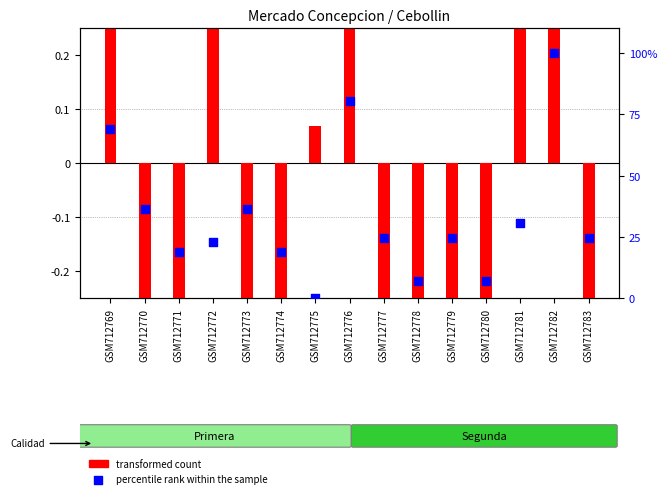

Is the value of percentile rank within the sample at GSM712780 greater than the value of transformed count at GSM712769?

Yes